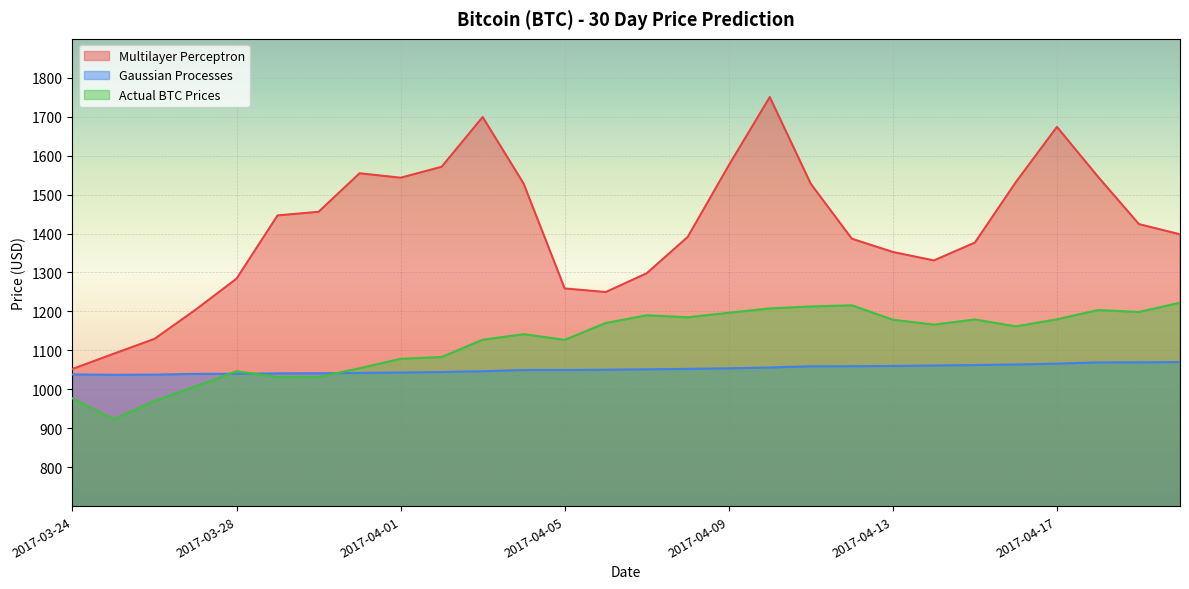

What is the difference between the highest and lowest values at 2017-03-26?

159.5